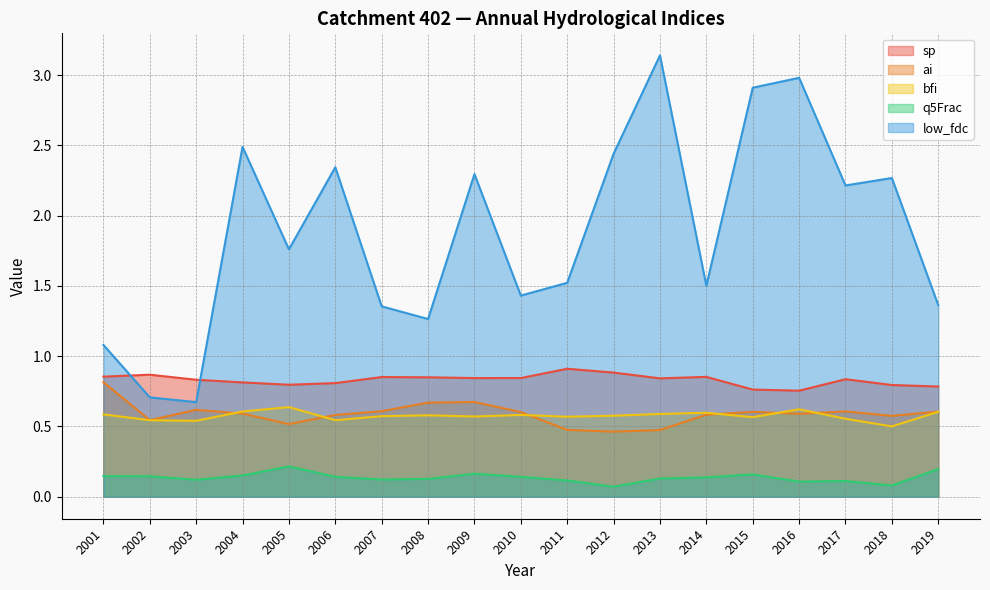

What are all the series names shown in the legend?

sp, ai, bfi, q5Frac, low_fdc